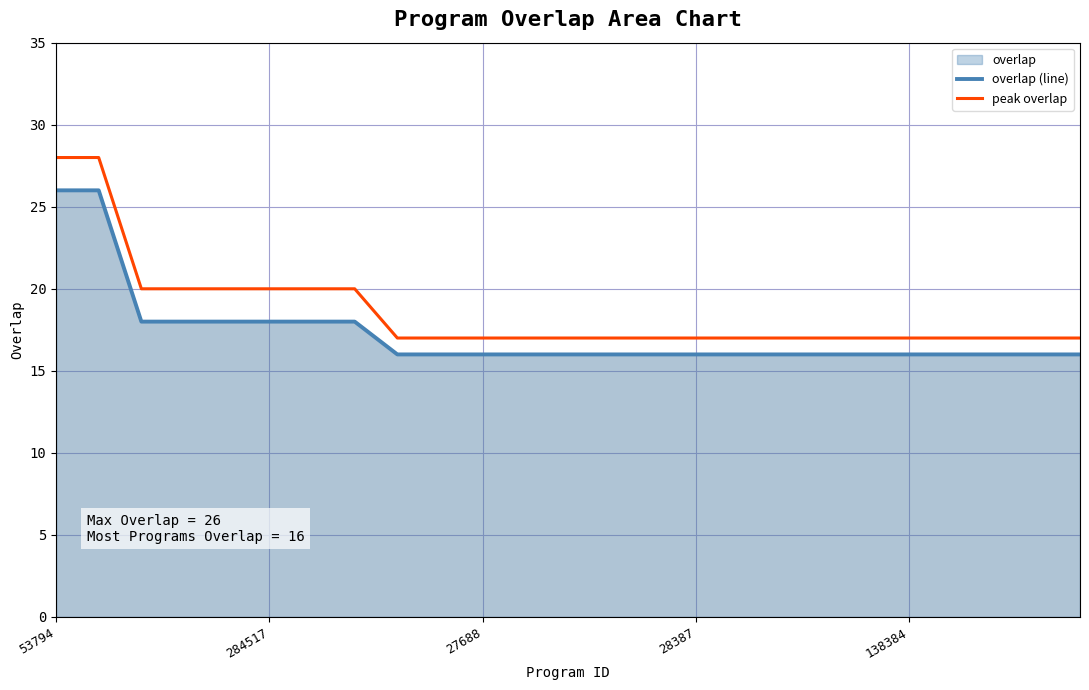

What is the value of the peak overlap point at the 8th from the left?

20